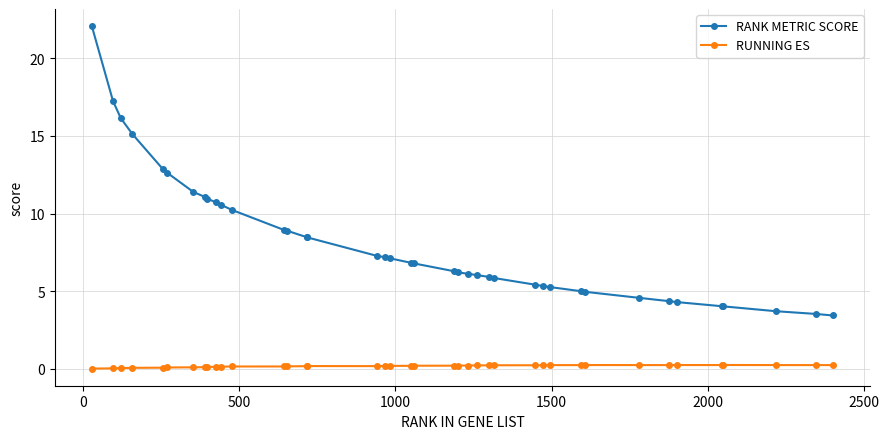

Which series has the widest spread of values?

RANK METRIC SCORE